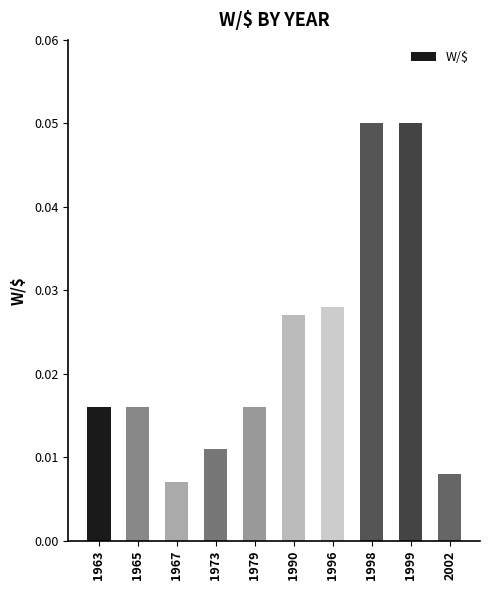

Which has a higher value, 1990 or 1999?

1999